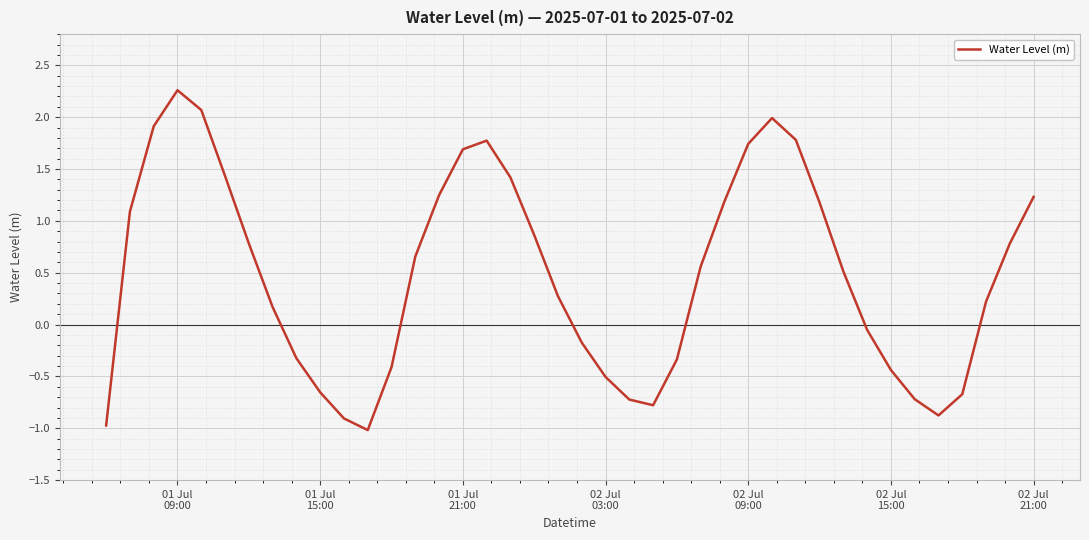

What is the difference between the maximum and minimum values?

3.3